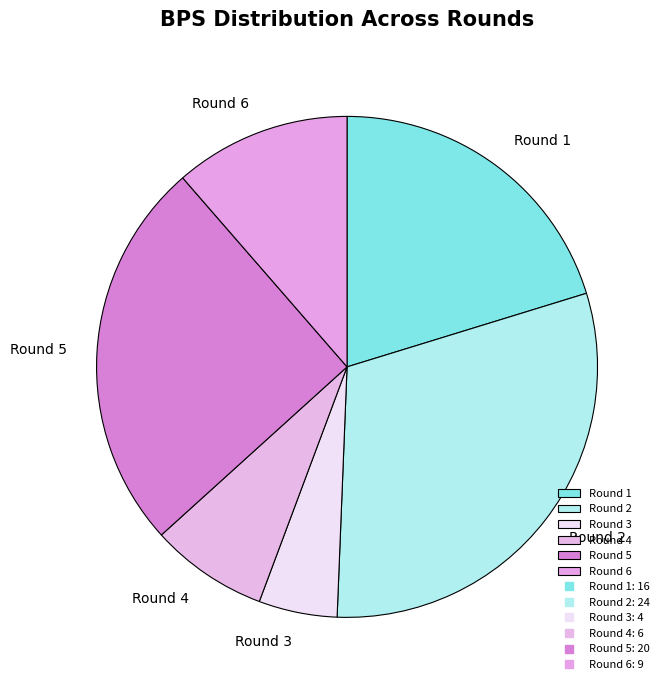

Is Round 5 the majority of the pie?

No